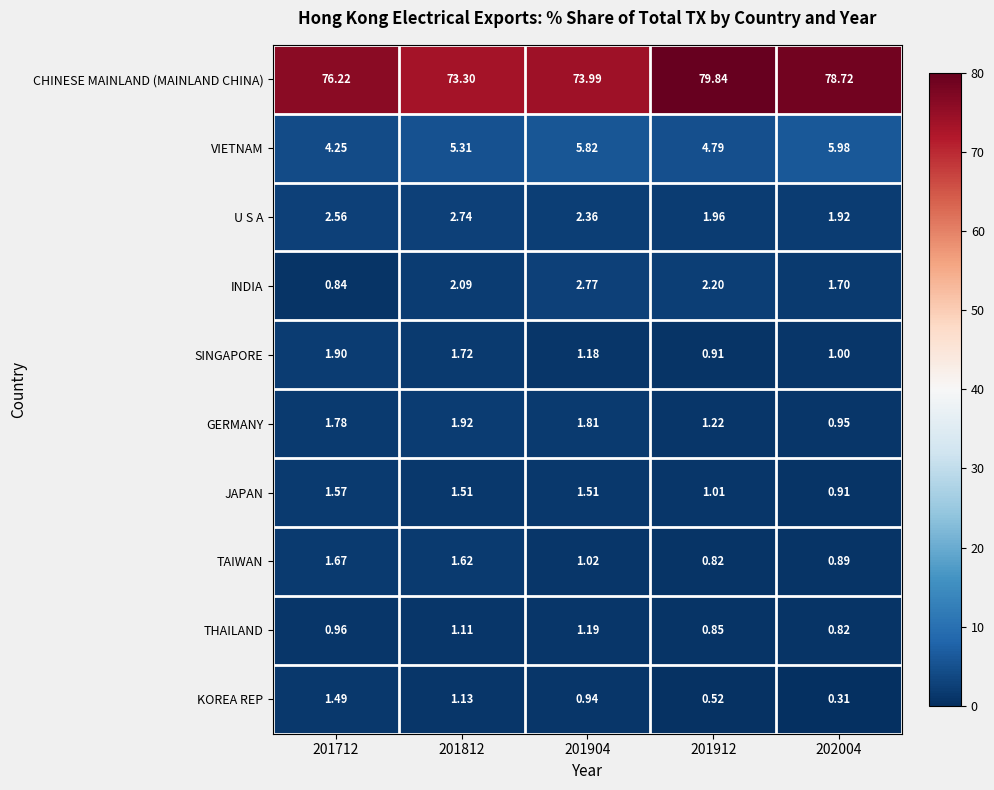

Rank the series by their maximum value, from lowest to highest.

THAILAND, KOREA REP, JAPAN, TAIWAN, SINGAPORE, GERMANY, U S A, INDIA, VIETNAM, CHINESE MAINLAND (MAINLAND CHINA)